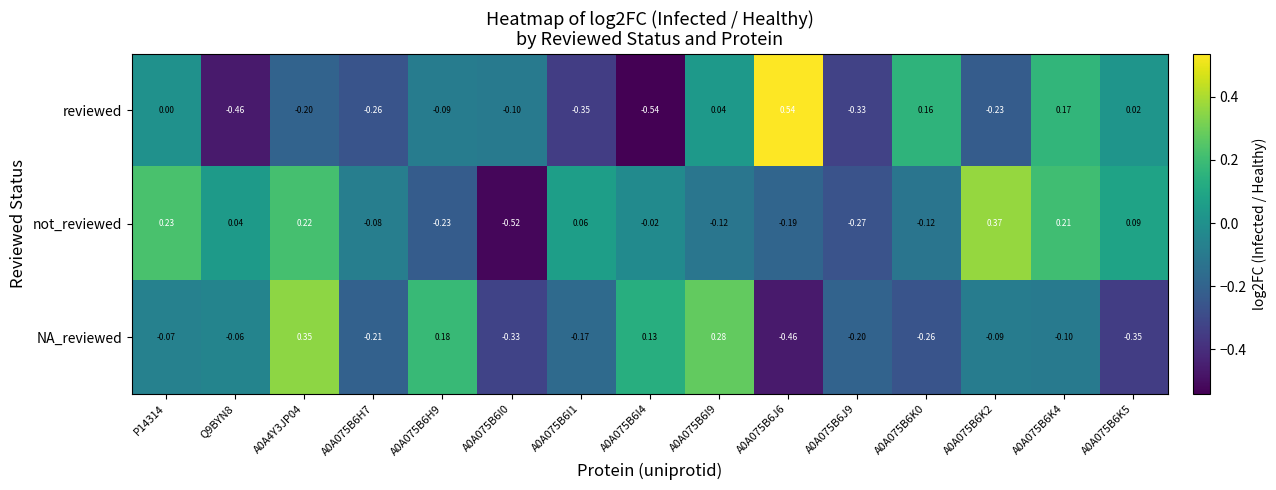

Count the number of categories in the chart.

15